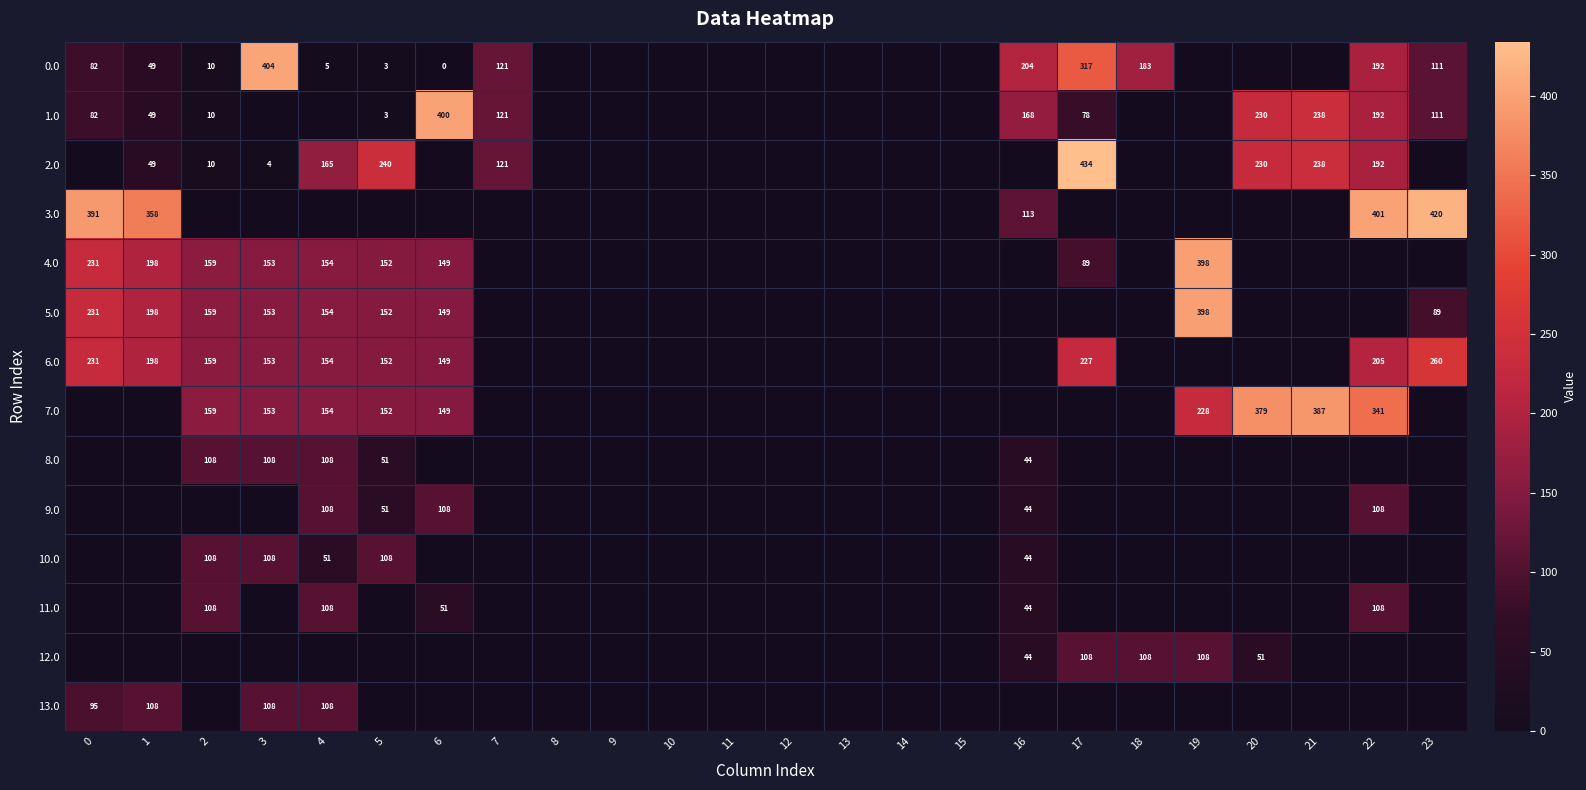

True or false: 6.0 has a value of 159 at 2.

True